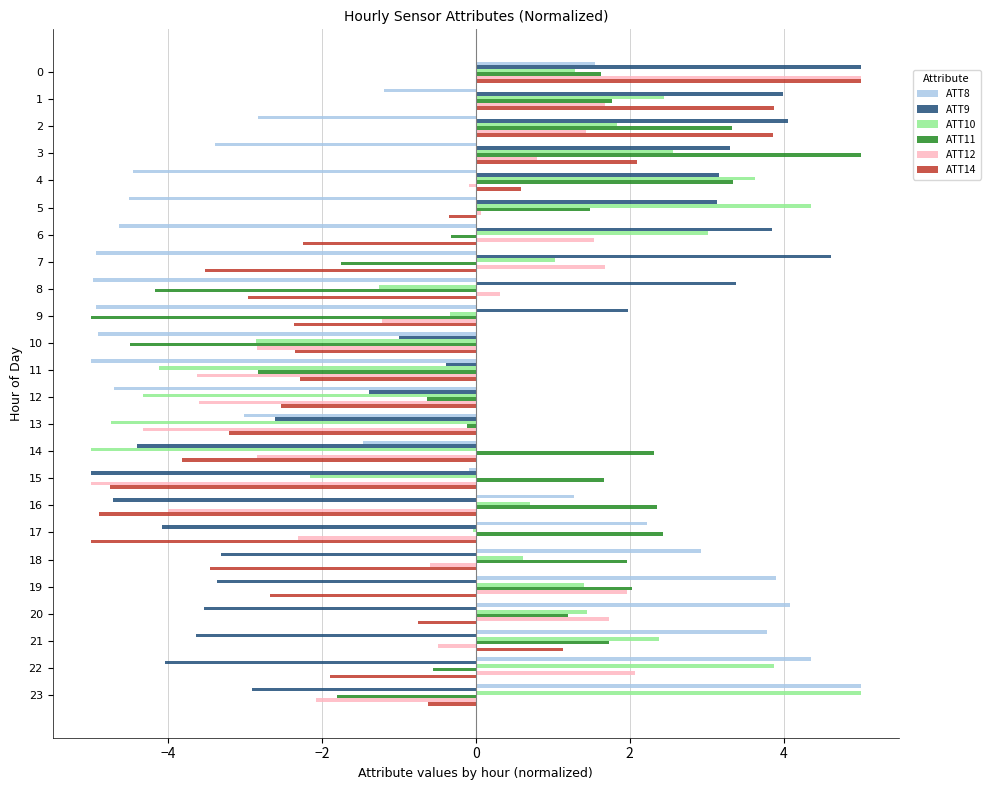

The value of ATT11 at 10 is -4.5. True or false?

True